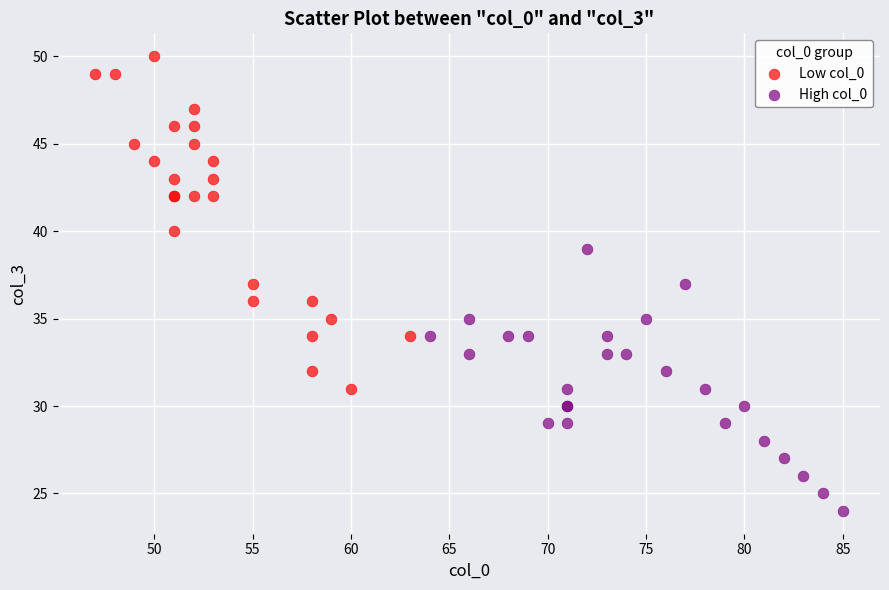

Which series contains the highest Y value?

Low col_0